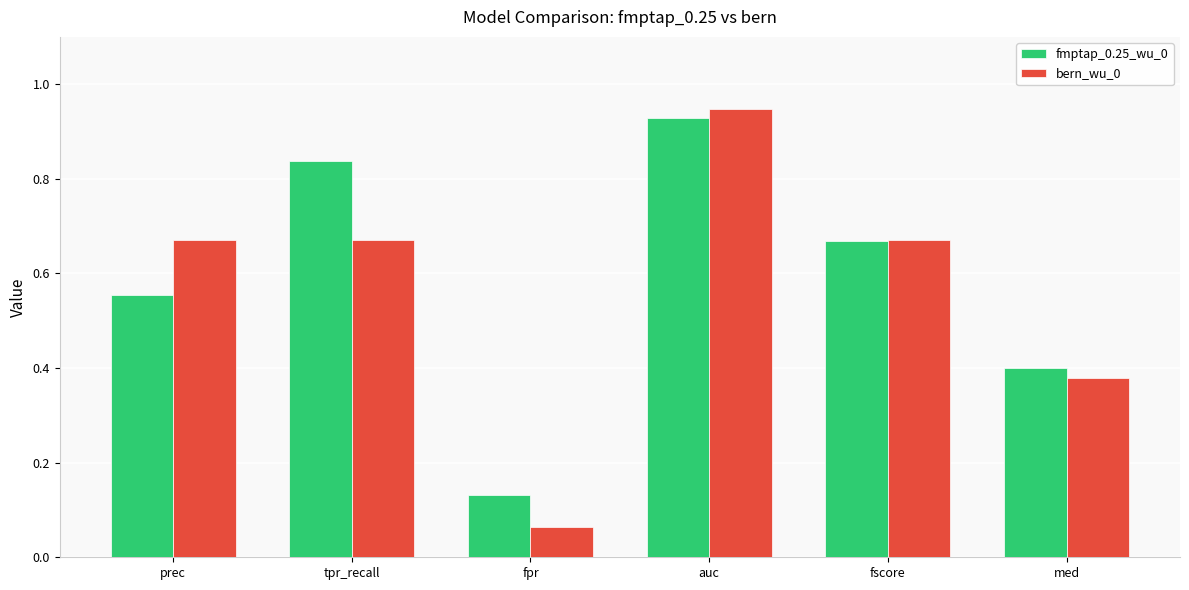

Is the value of bern_wu_0 at tpr_recall greater than the value of fmptap_0.25_wu_0 at prec?

Yes